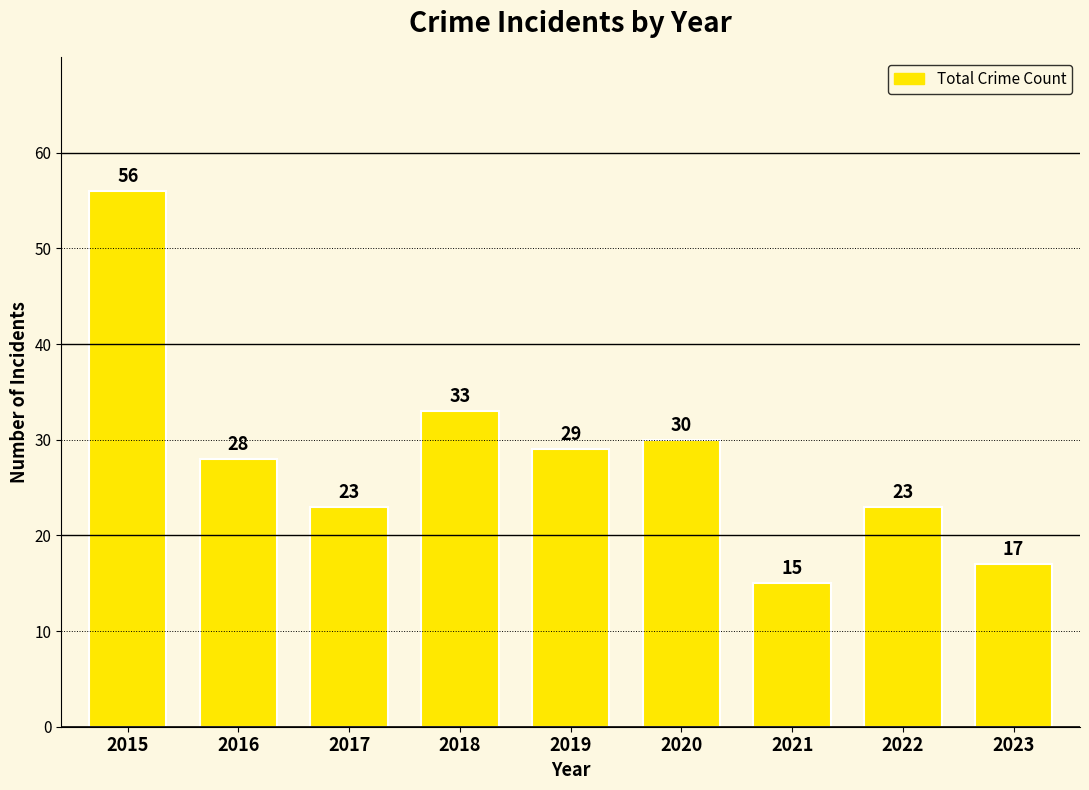

How many bars are there in total?

9